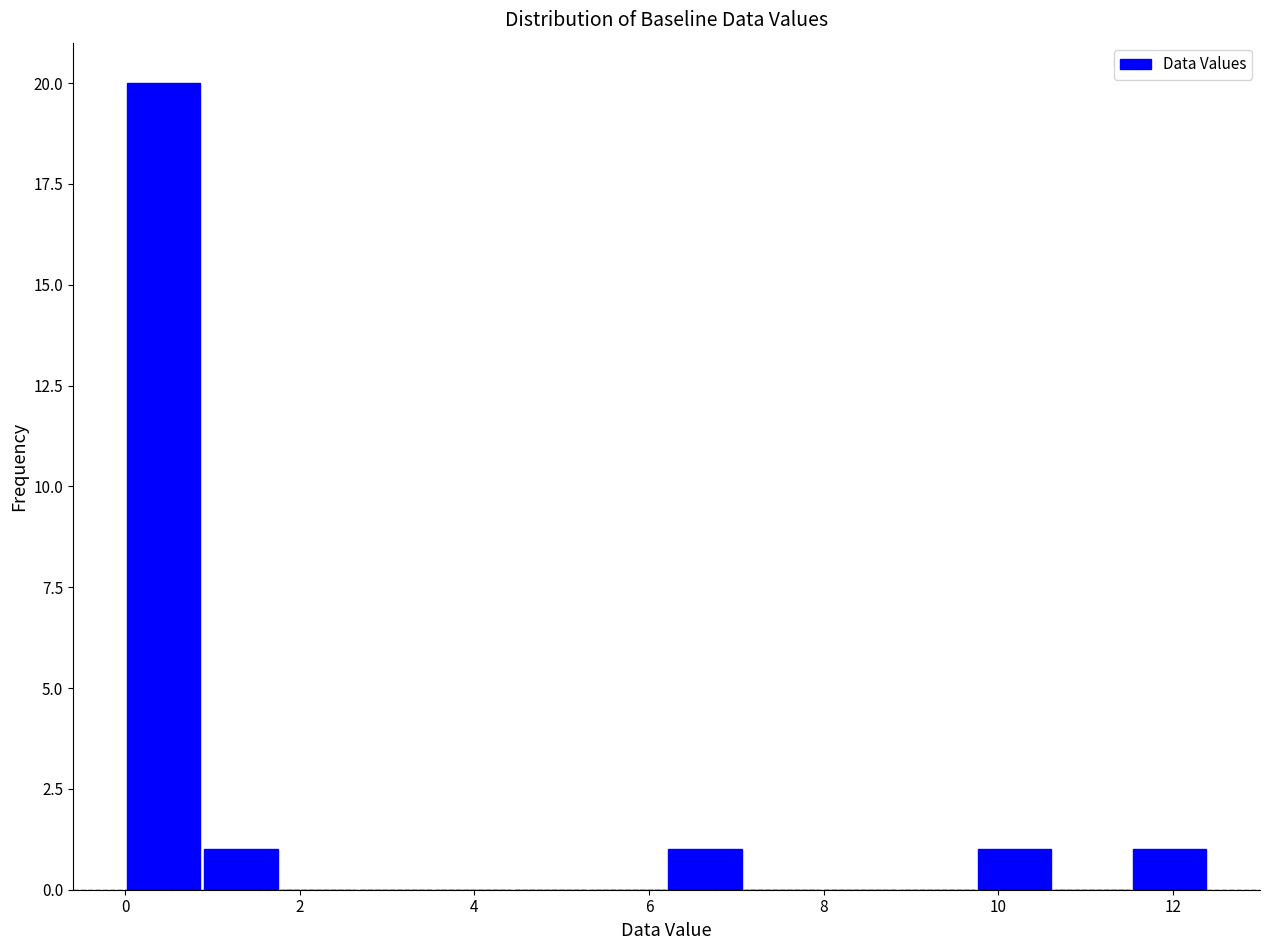

What is the height of the bar covering 9.8 to 10.6 on the x-axis? Neither the bar edges nor the heights are printed on the chart, so give them approximately, as read against the axes.

1